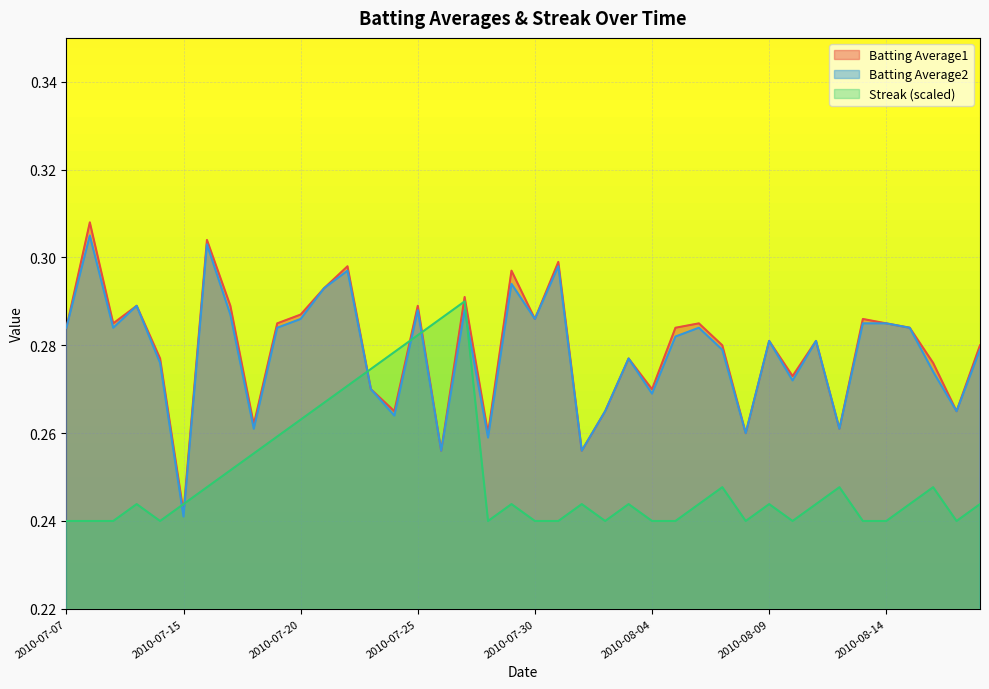

What is the difference between the highest and lowest values at 2010-07-29?

0.1